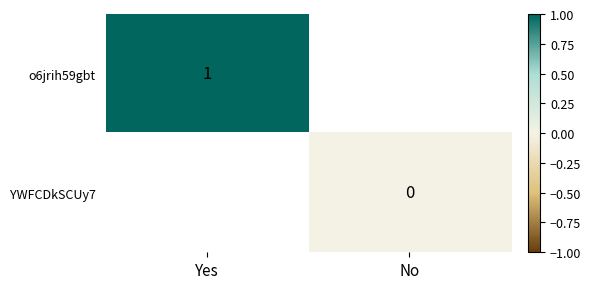

At how many categories does at least one series exceed 0?

1